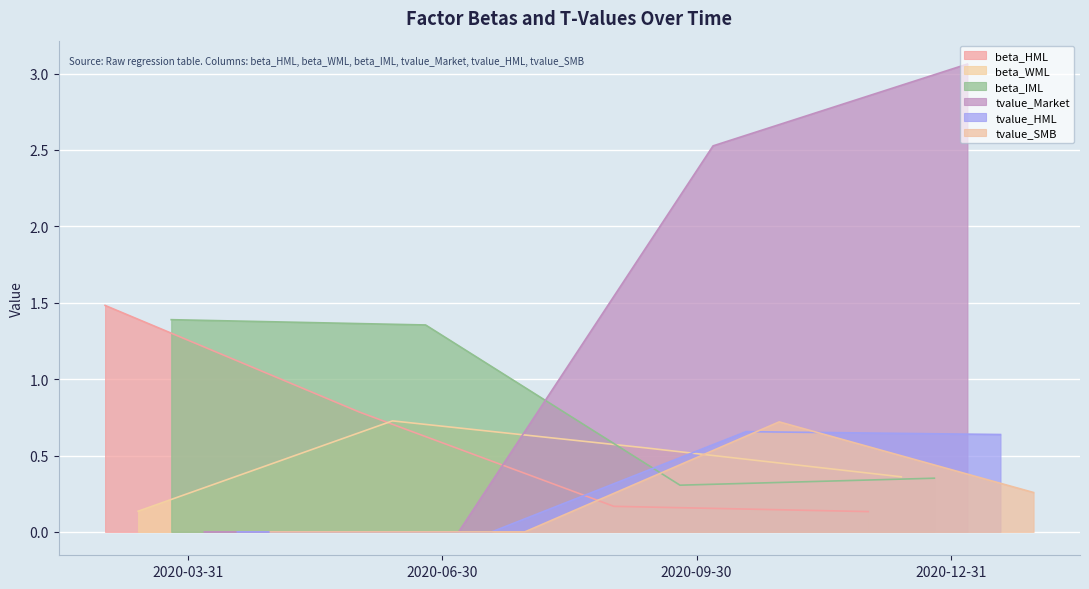

What is the maximum value for beta_IML?

1.4